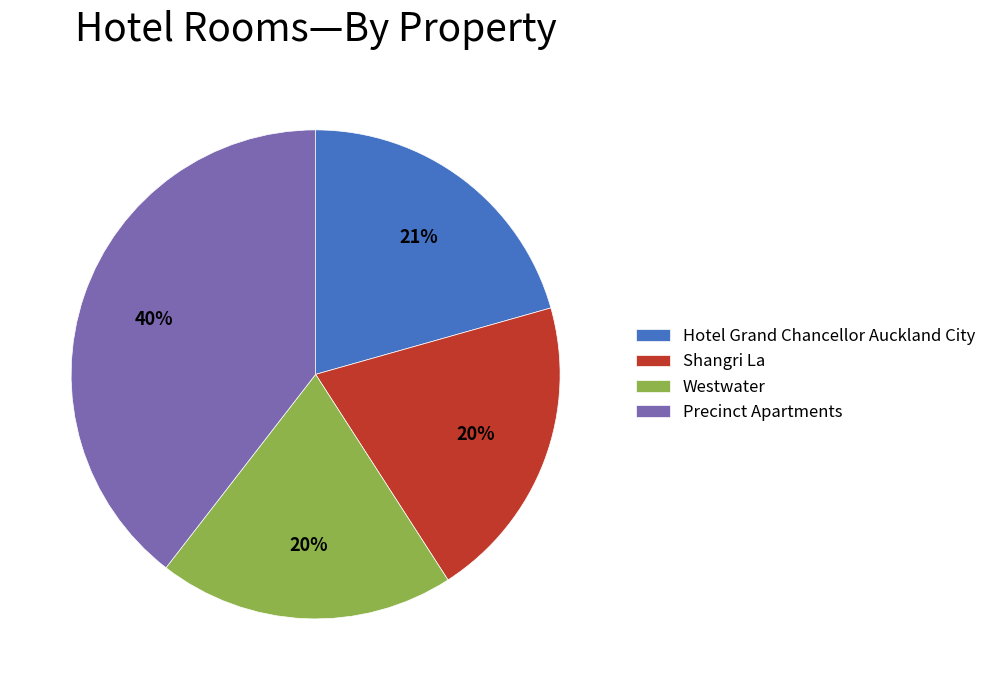

What percentage is the Shangri La slice, to the nearest percent?

20%